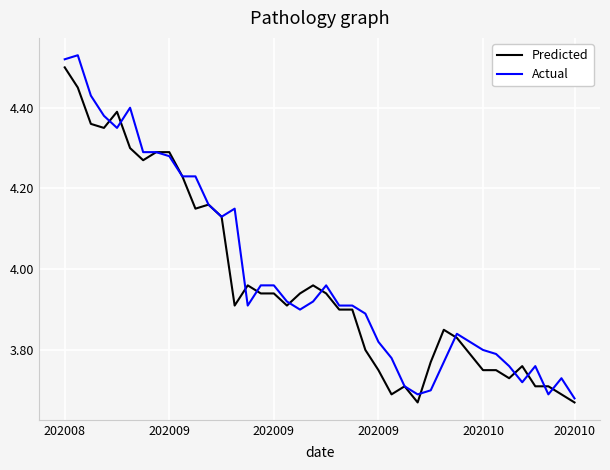

Which series has the largest range (max minus min)?

Actual